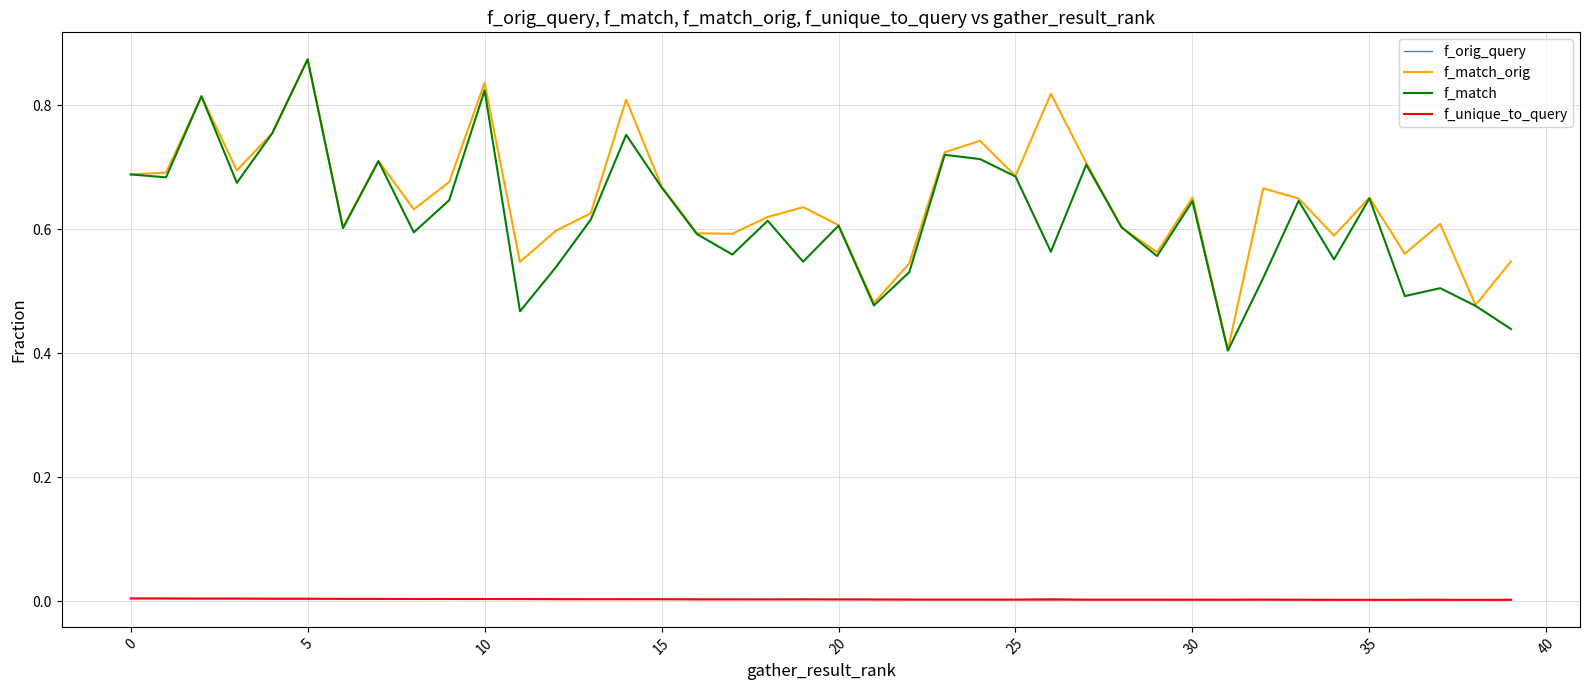

Which series has the largest range (max minus min)?

f_match